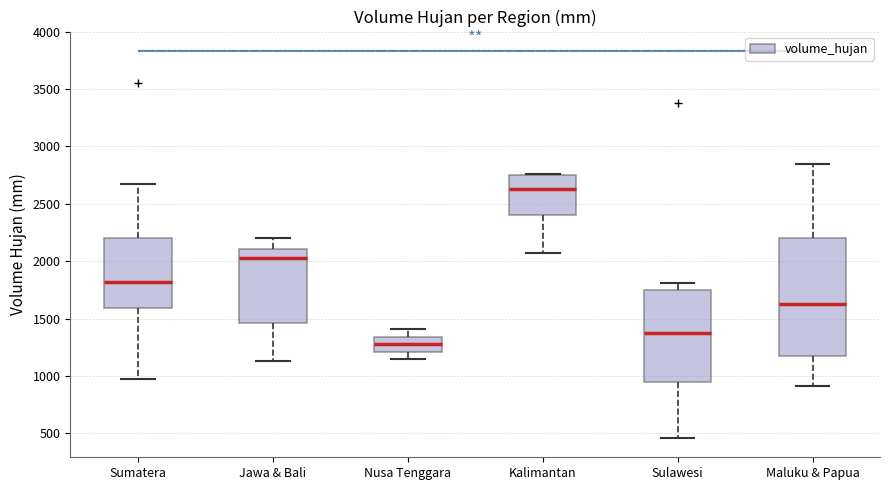

Reading left to right, read every box against the y-axis: the position of its median line, the range the box covers, and the ends of its whiskers. The values are not printed on the chart, so give them approximately, as read against the axis.

Sumatera: median 1800, box 1600 to 2200, whiskers 1000 to 2650
Jawa & Bali: median 2000, box 1450 to 2100, whiskers 1150 to 2200
Nusa Tenggara: median 1300, box 1200 to 1350, whiskers 1150 to 1400
Kalimantan: median 2650, box 2400 to 2750, whiskers 2050 to 2750
Sulawesi: median 1400, box 950 to 1750, whiskers 450 to 1800
Maluku & Papua: median 1650, box 1200 to 2200, whiskers 900 to 2850